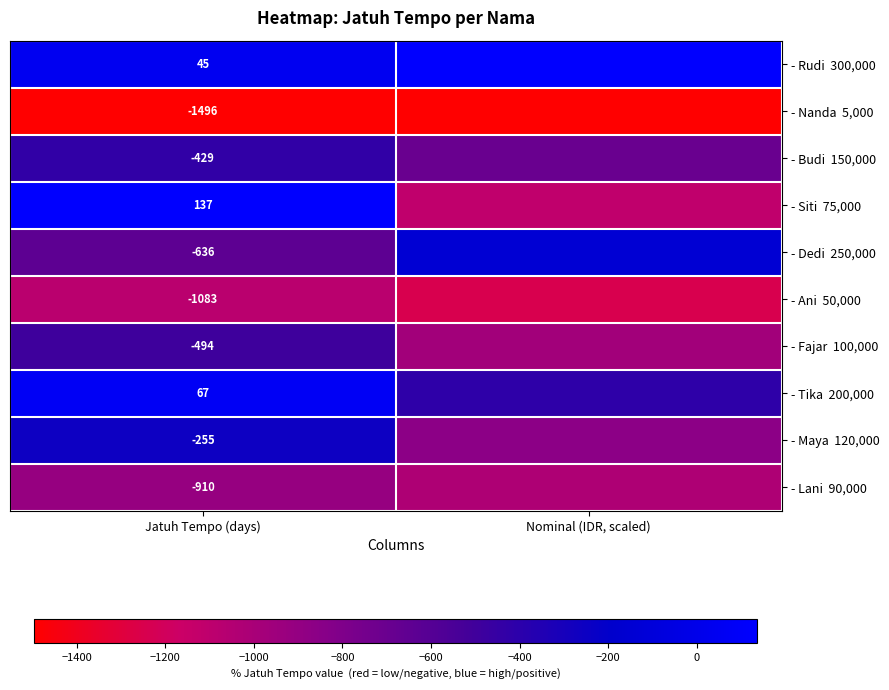

At which label is - Budi 150,000 closest to -561?

Jatuh Tempo (days)